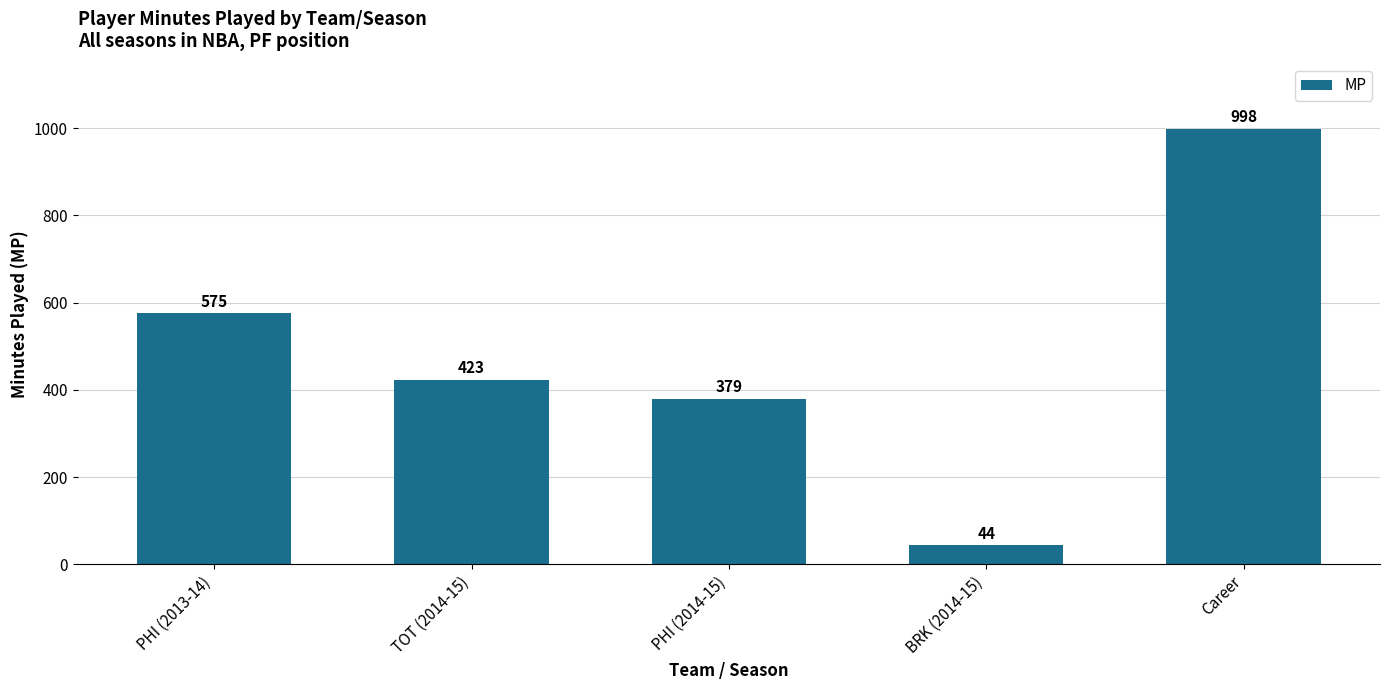

What is the difference between the values at PHI (2014-15) and TOT (2014-15)?

44